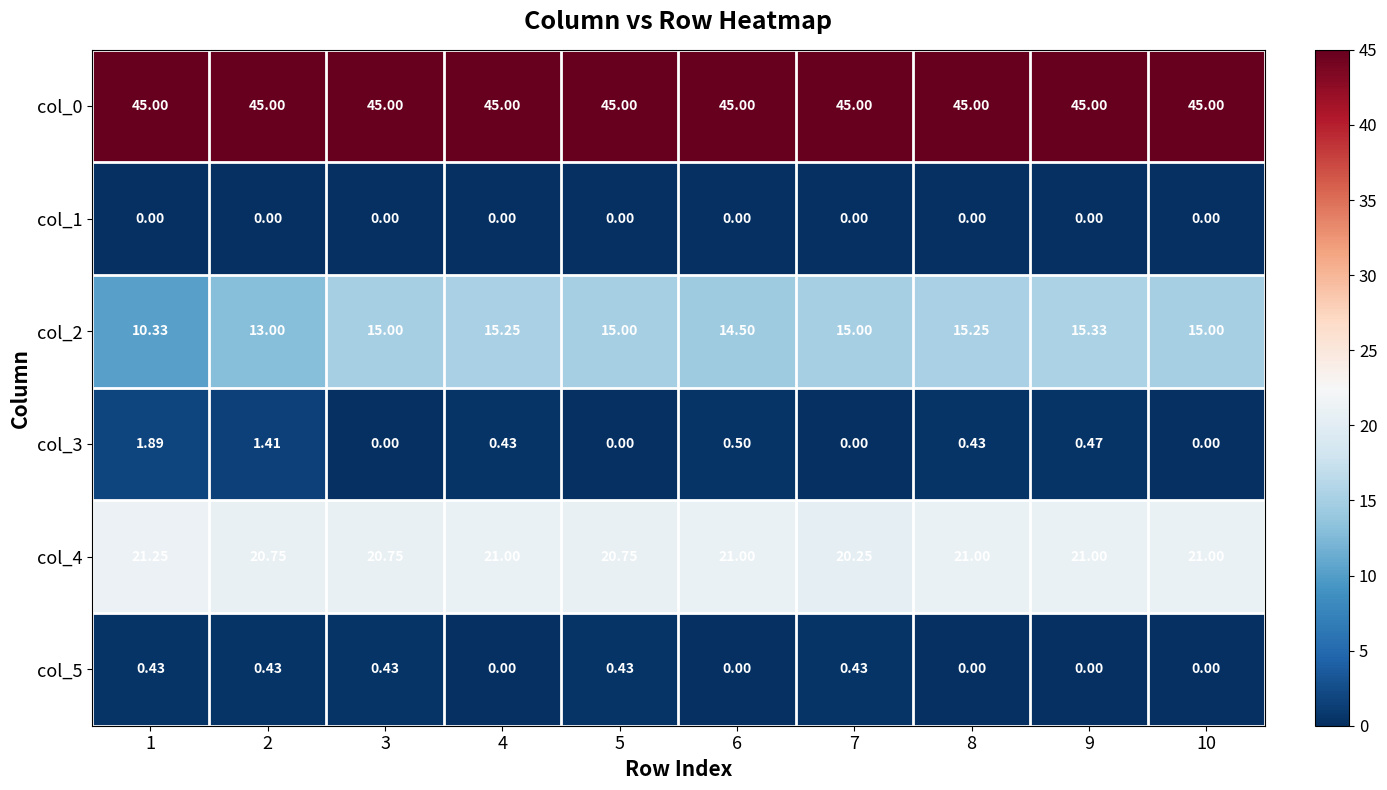

Is the value of col_3 at 1 greater than the value of col_4 at 5?

No